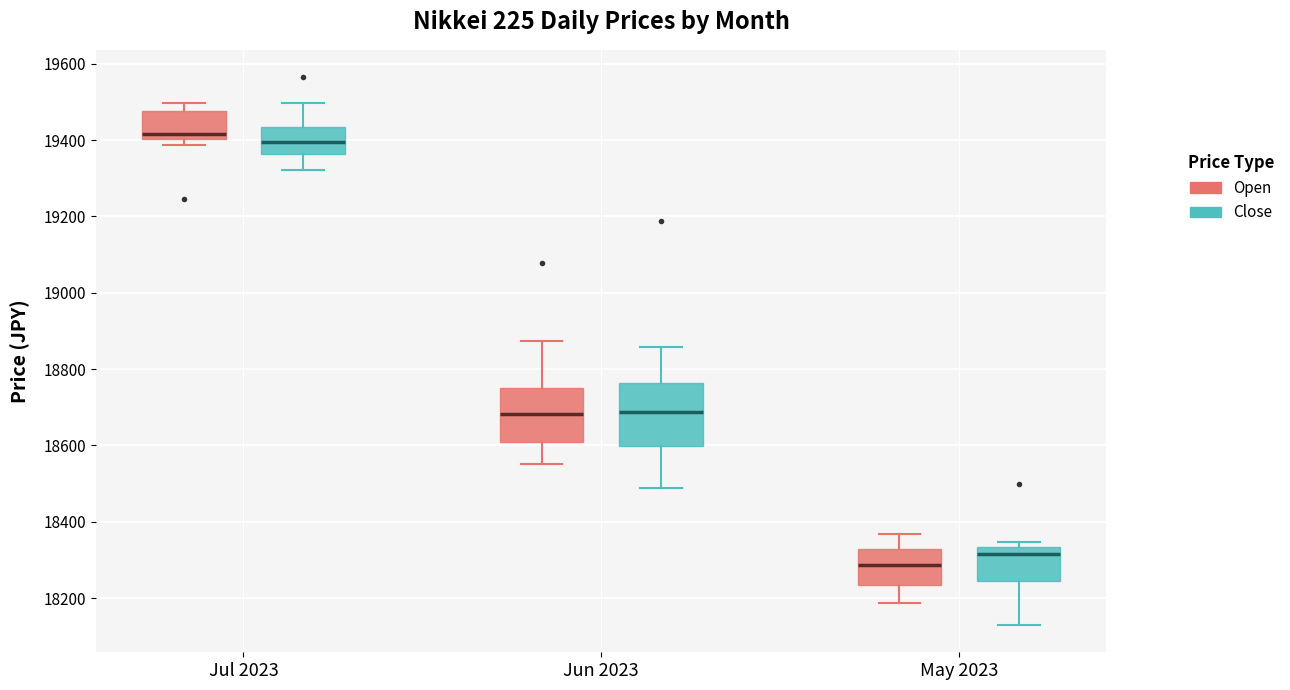

Reading left to right, transcribe this box plot: for each box, give where its median line is, the range the box spans, and where its two whiskers end, as read against the y-axis. The values are not printed on the chart, so give them approximately, as read against the axis.

Jul 2023 (Open): median 19420, box 19400 to 19480, whiskers 19380 to 19500
Jul 2023 (Close): median 19400, box 19360 to 19440, whiskers 19320 to 19500
Jun 2023 (Open): median 18680, box 18600 to 18760, whiskers 18560 to 18880
Jun 2023 (Close): median 18680, box 18600 to 18760, whiskers 18480 to 18860
May 2023 (Open): median 18280, box 18240 to 18320, whiskers 18180 to 18360
May 2023 (Close): median 18320, box 18240 to 18340, whiskers 18120 to 18340 (just above the box's upper edge)